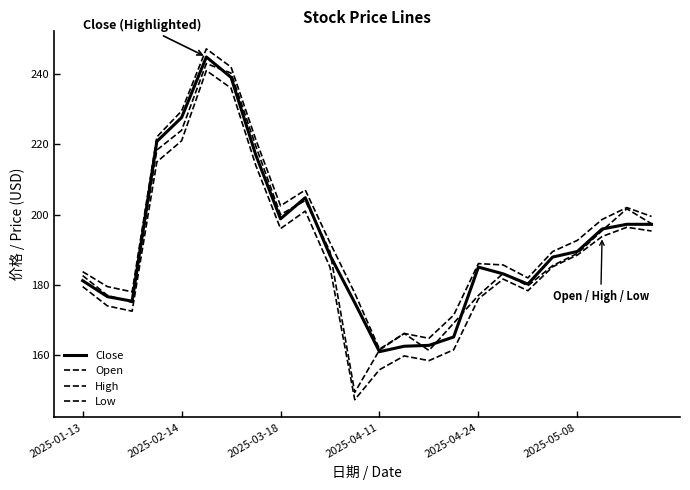

What is the maximum value shown in the chart?

247.2